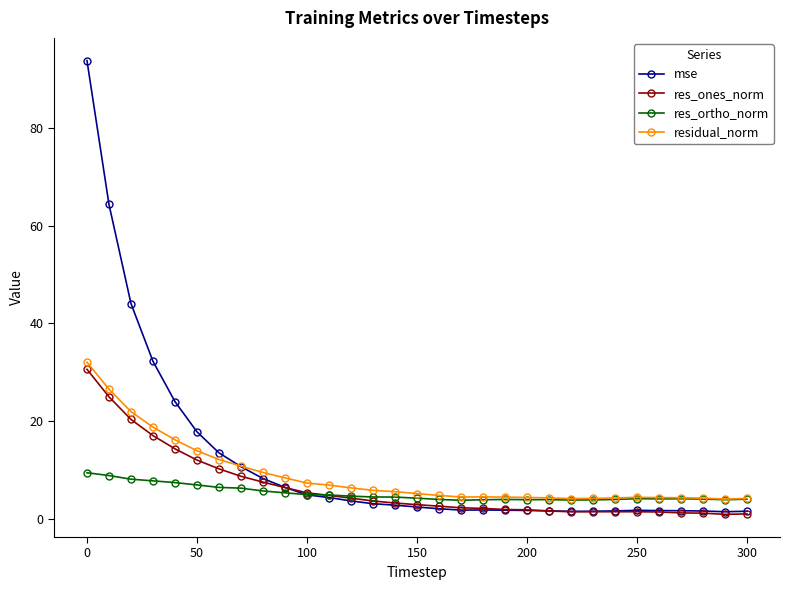

Which series has the widest spread of values?

mse